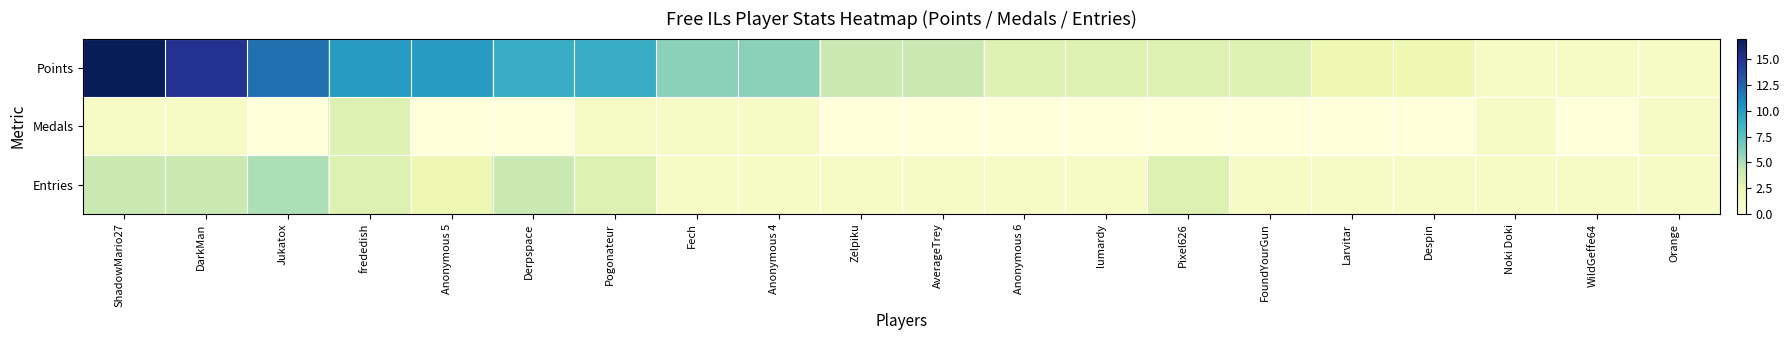

List the series in order of their peak value, lowest first.

Medals, Entries, Points